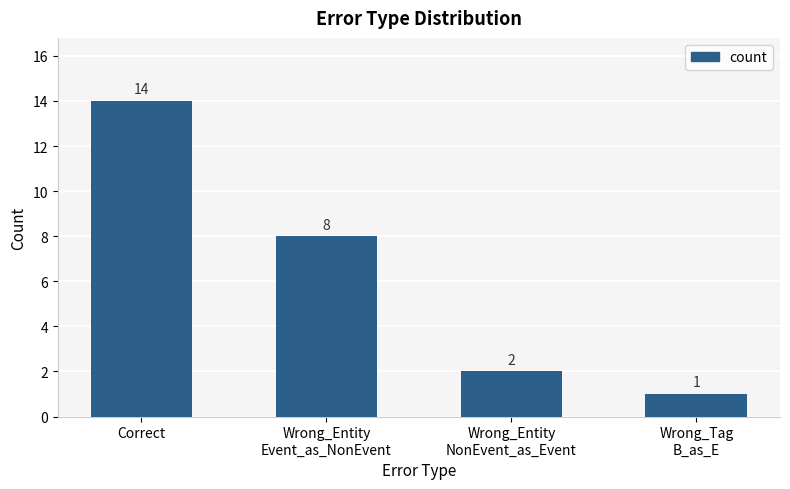

Reading left to right, what are all the values shown in this chart?

14	8	2	1